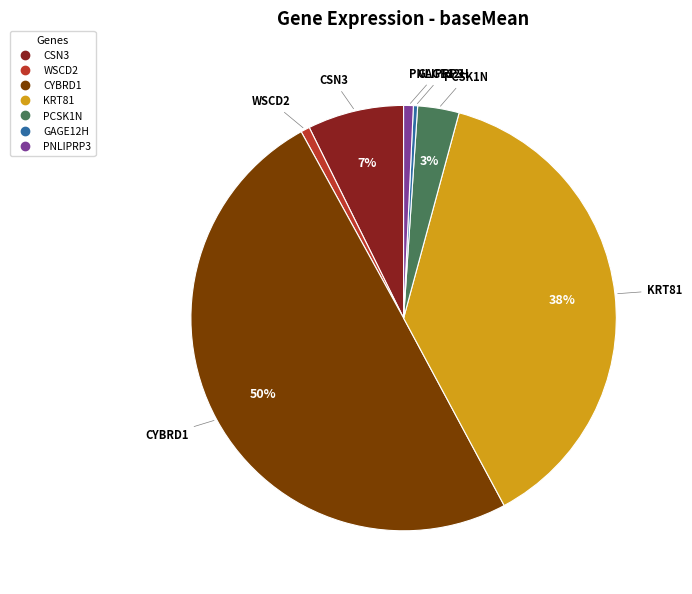

To the nearest percent, what is the difference between the largest and smallest slice percentages?

50%